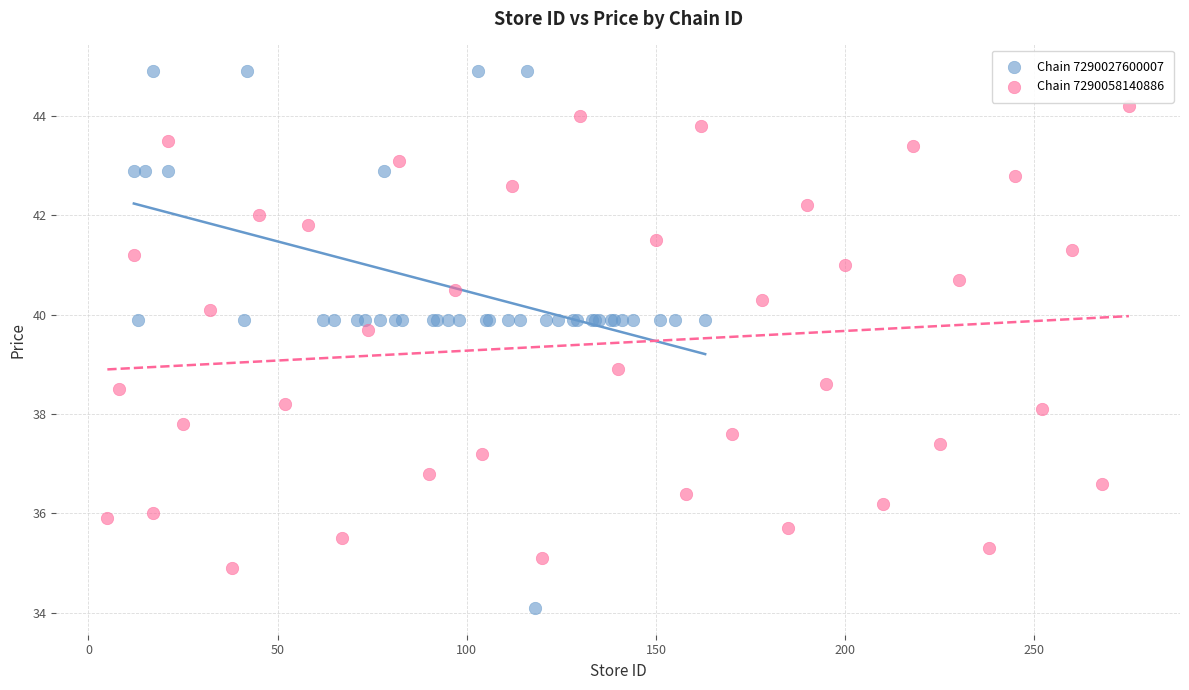

Which series has the largest Y range (max minus min)?

Chain 7290027600007